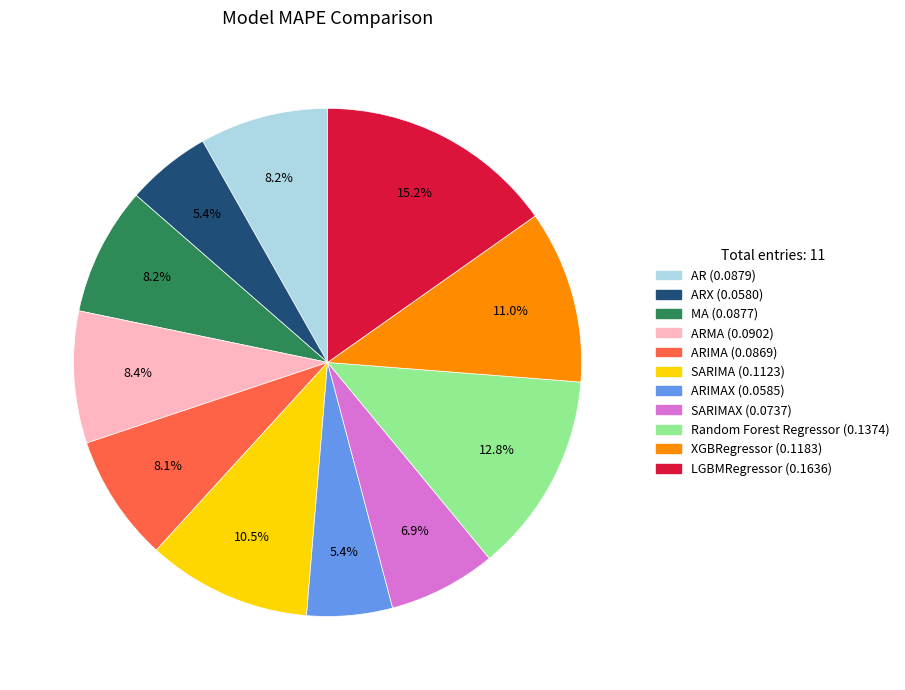

Does any single category account for the majority?

No